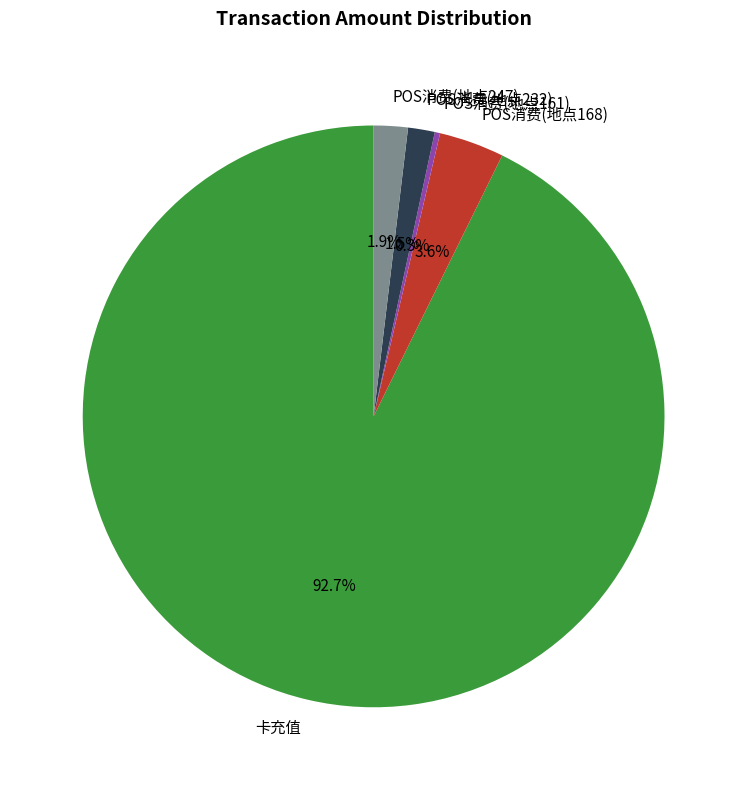

Approximately how many times larger is the value at POS消费(地点168) compared to POS消费(地点247)?

1.9